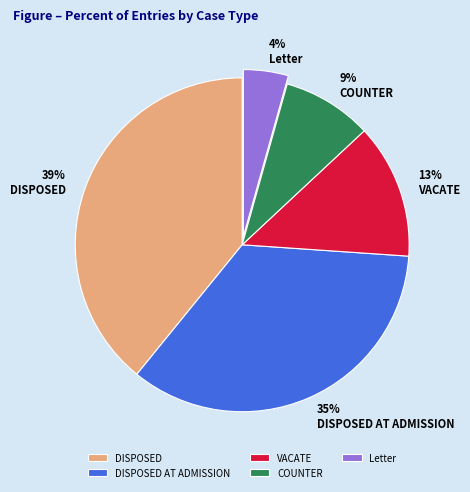

Which slice is the largest?

DISPOSED